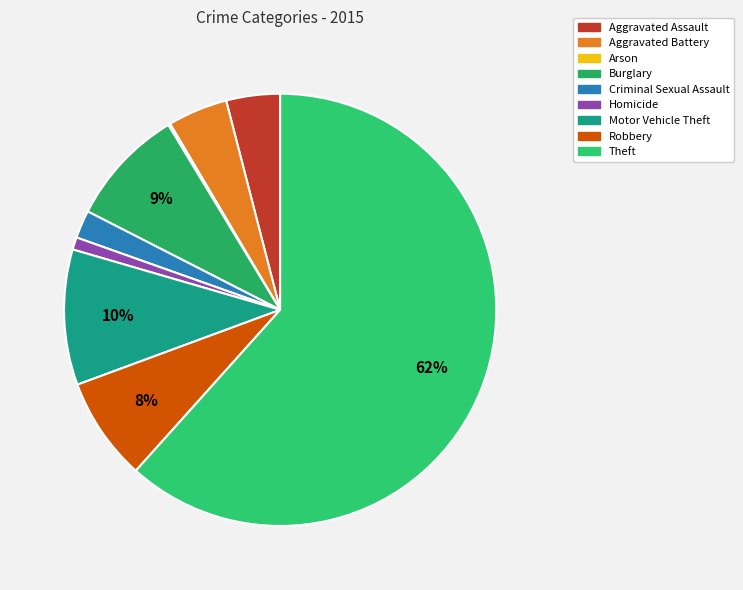

Is Aggravated Assault the majority of the pie?

No